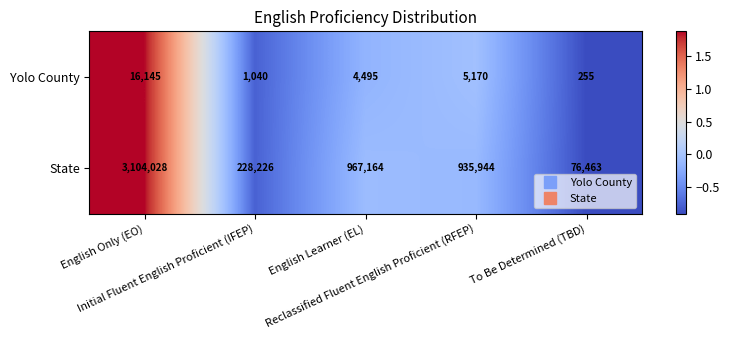

Which series has the widest spread of values?

State